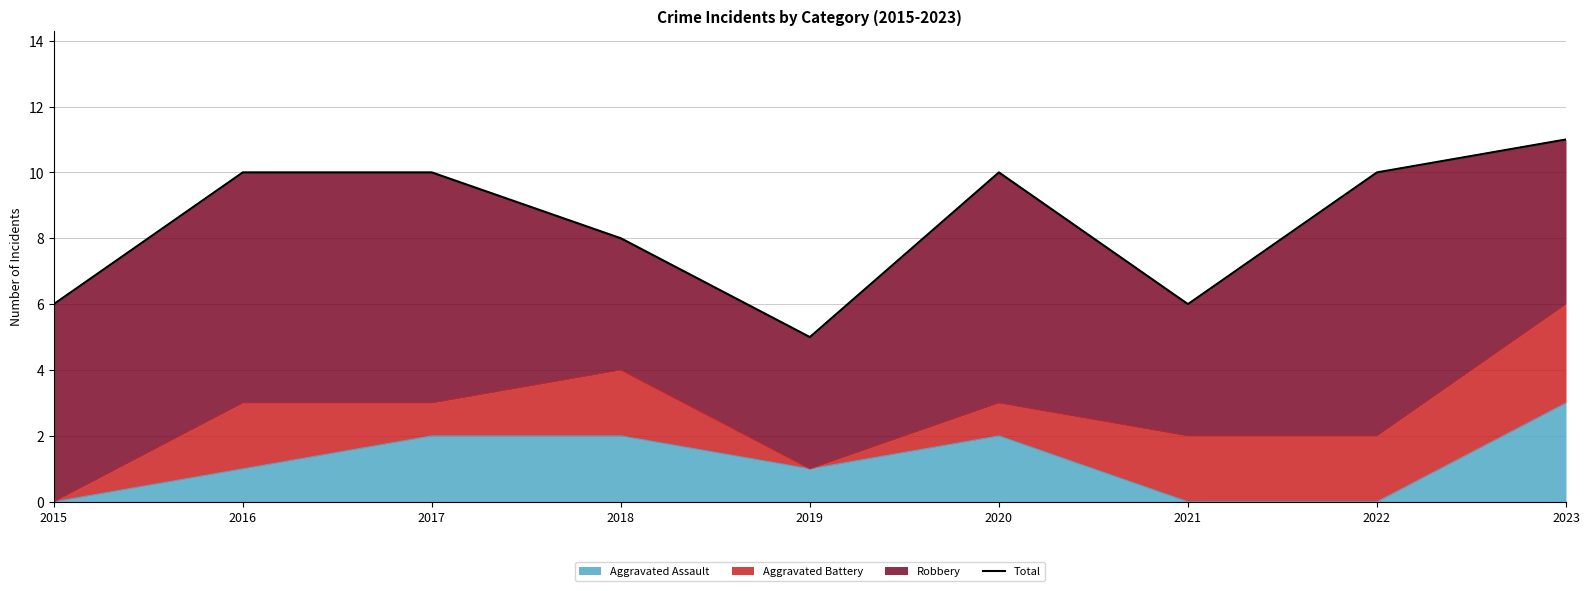

Rank the categories by value from lowest to highest.

2019, 2015, 2021, 2018, 2016, 2017, 2020, 2022, 2023